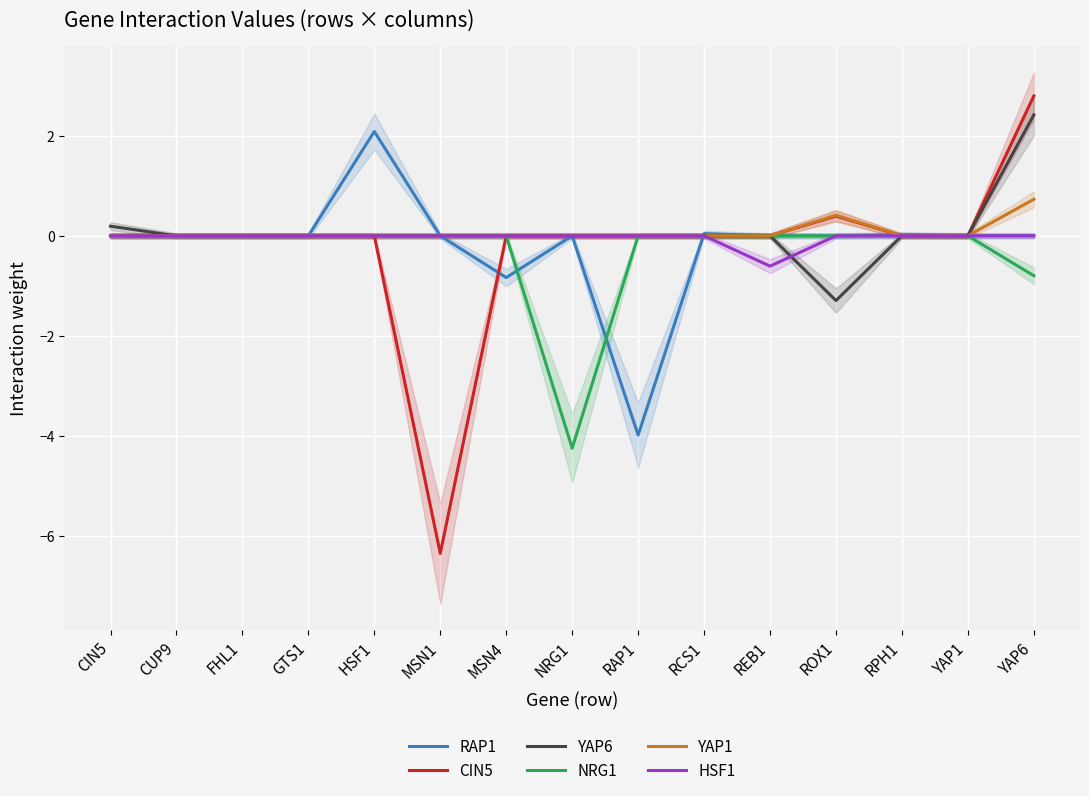

At FHL1, list the series in order from largest to smallest.

RAP1, CIN5, YAP6, NRG1, YAP1, HSF1